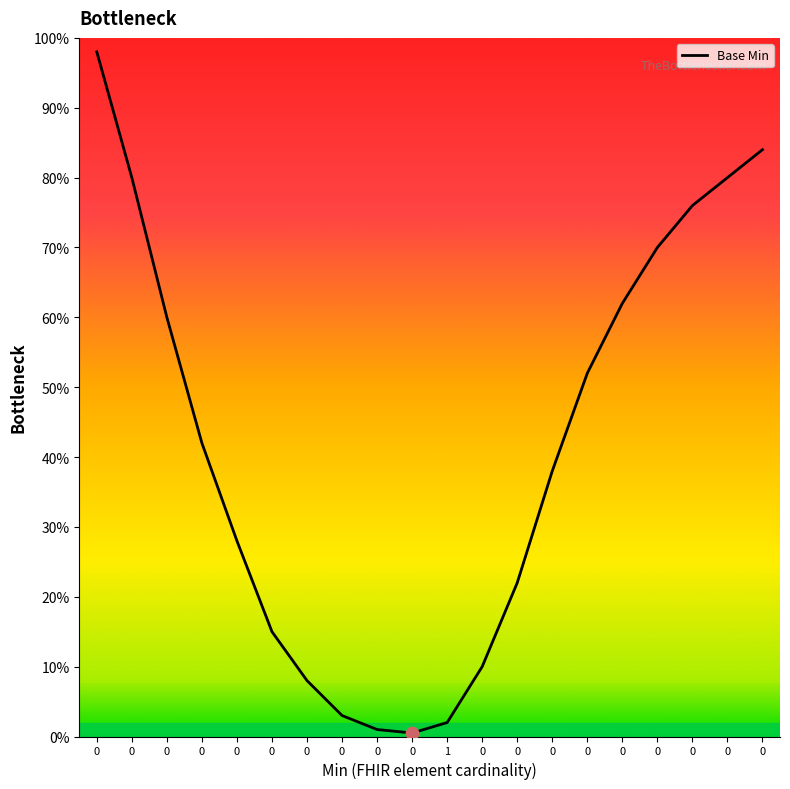

Is this an area chart (filled region under the line)?

No